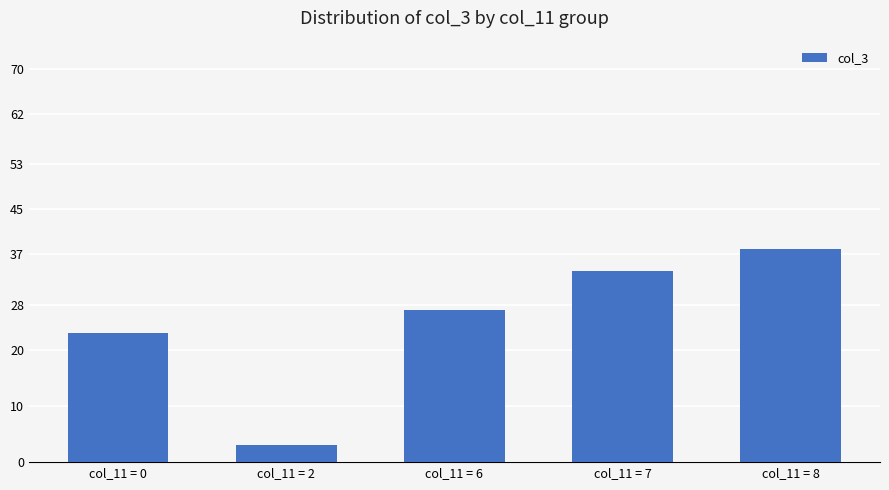

List the labels in order of value, largest first.

col_11 = 8, col_11 = 7, col_11 = 6, col_11 = 0, col_11 = 2